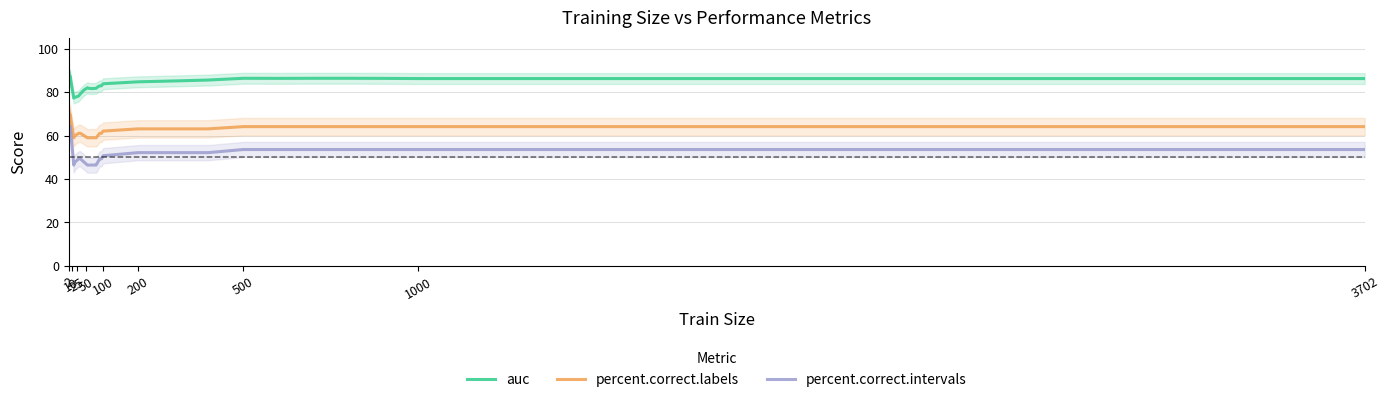

True or false: auc and percent.correct.intervals intersect in this chart.

False